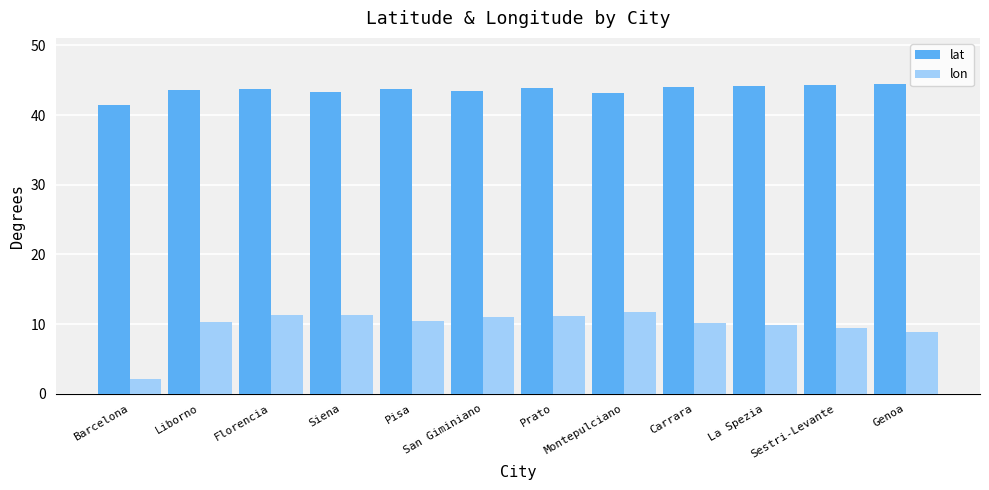

What is the maximum value shown in the chart?

44.4